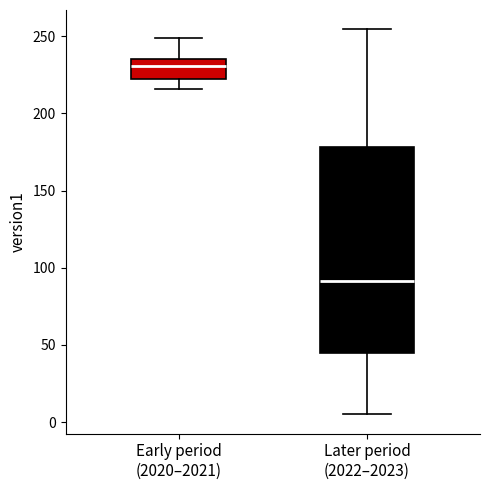

Reading left to right, read every box against the y-axis: the position of its median line, the range the box covers, and the ends of its whiskers. The values are not printed on the chart, so give them approximately, as read against the axis.

Early period (2020–2021): median 230, box 220 to 235, whiskers 215 to 250
Later period (2022–2023): median 90, box 45 to 180, whiskers 5 to 255